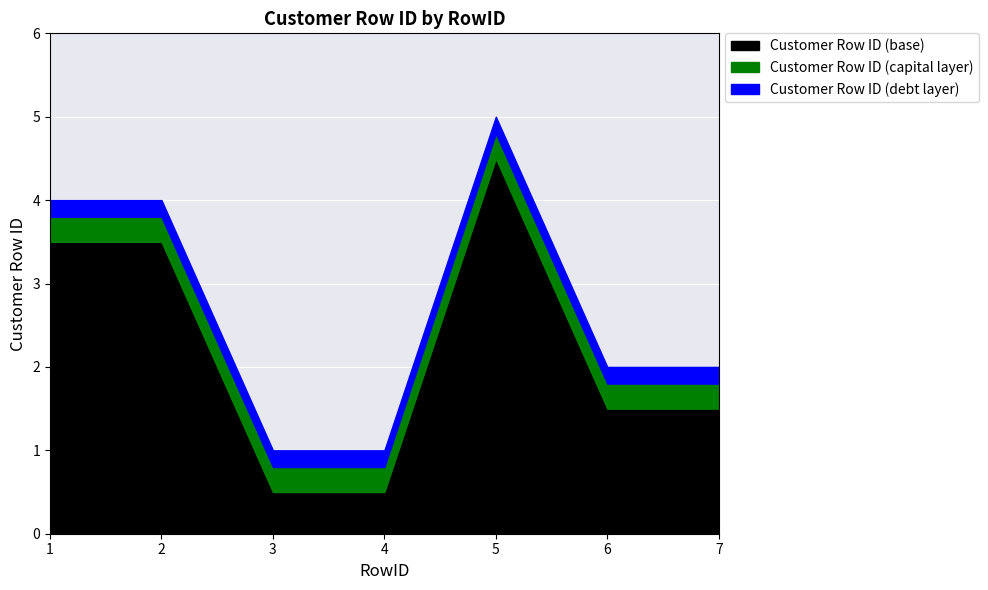

Reading left to right, extract all data points from this chart.

4	4	1	1	5	2	2